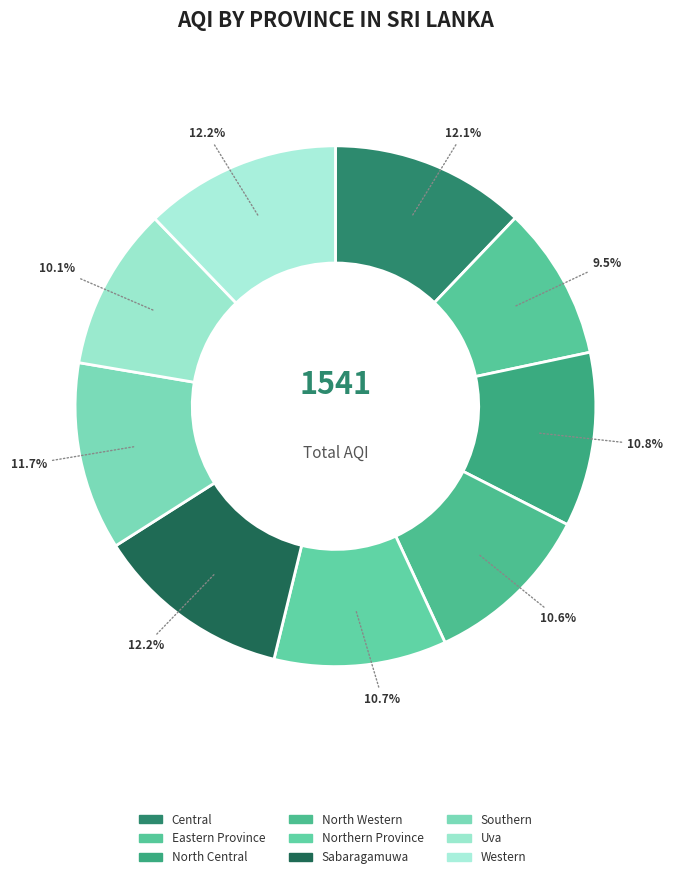

How many slices are in this pie chart?

9